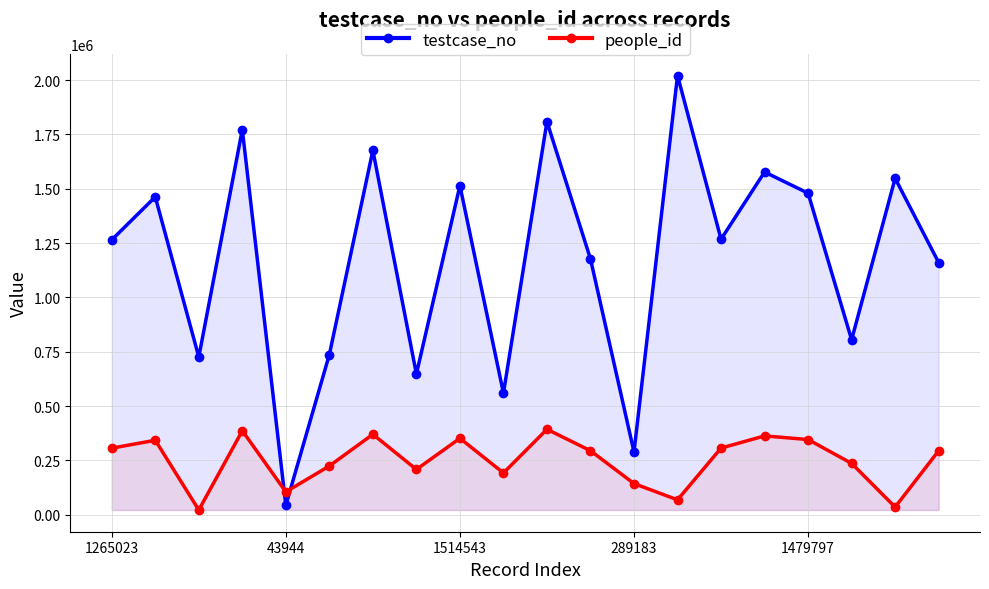

What is the maximum value shown in the chart?

2021197